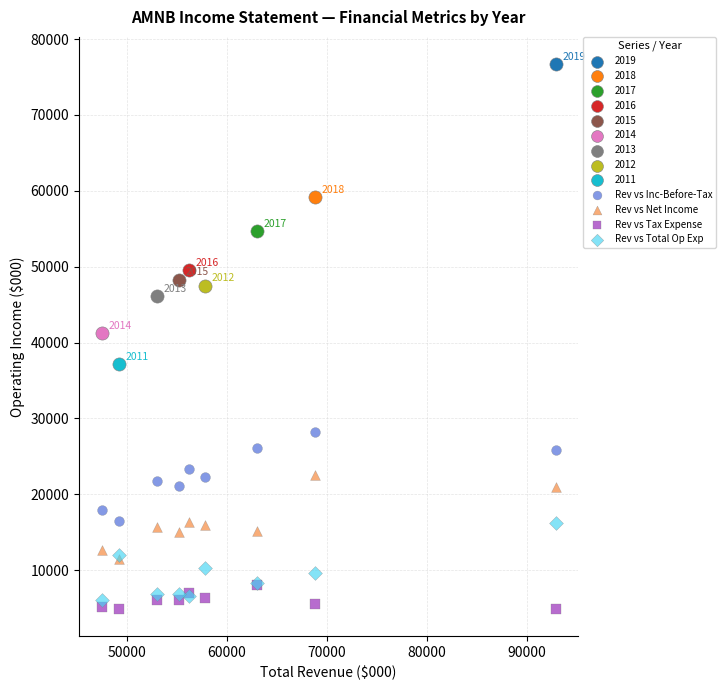

Which series contains the lowest Y value?

Rev vs Tax Expense